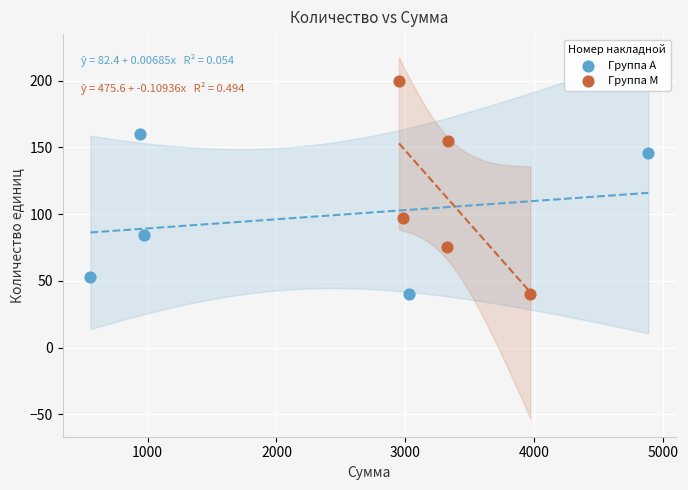

Which series contains the highest Y value?

Группа М